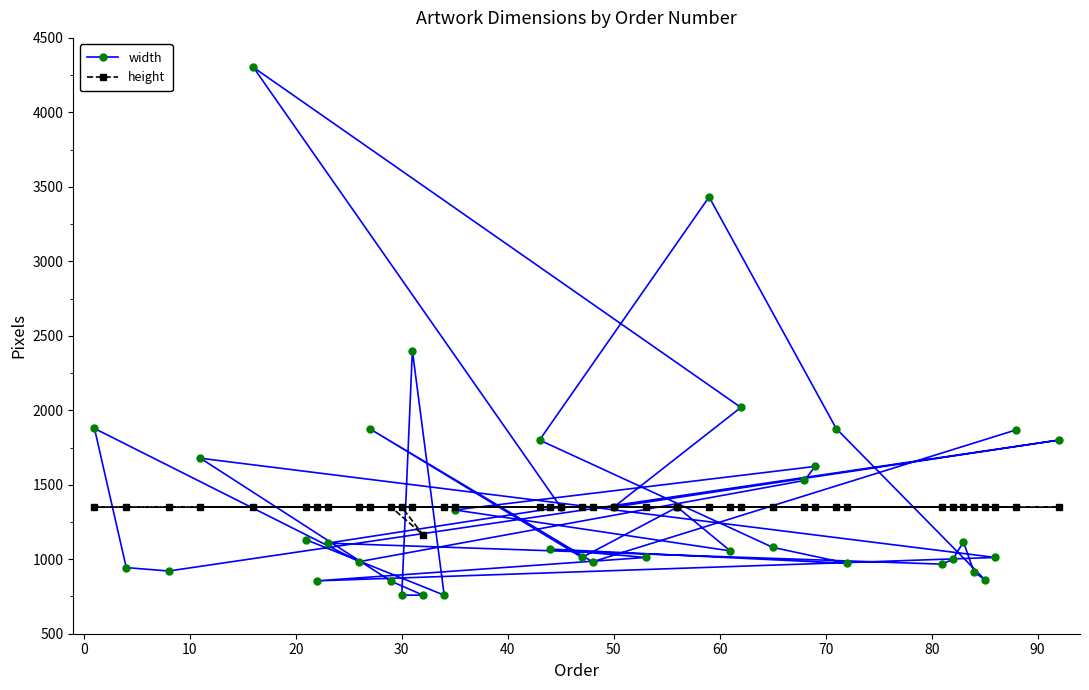

What is the maximum value shown in the chart?

4302